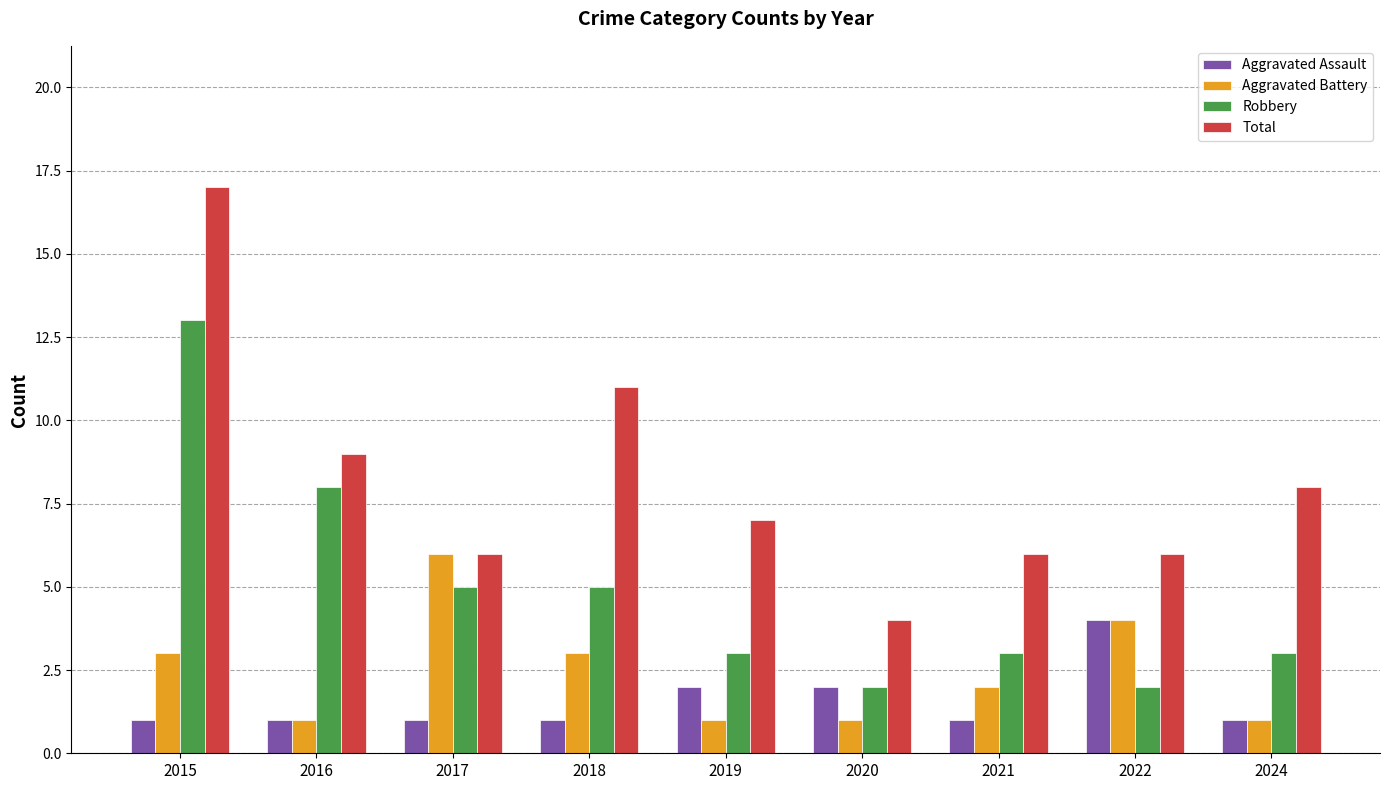

At which label is Robbery closest to 7?

2016